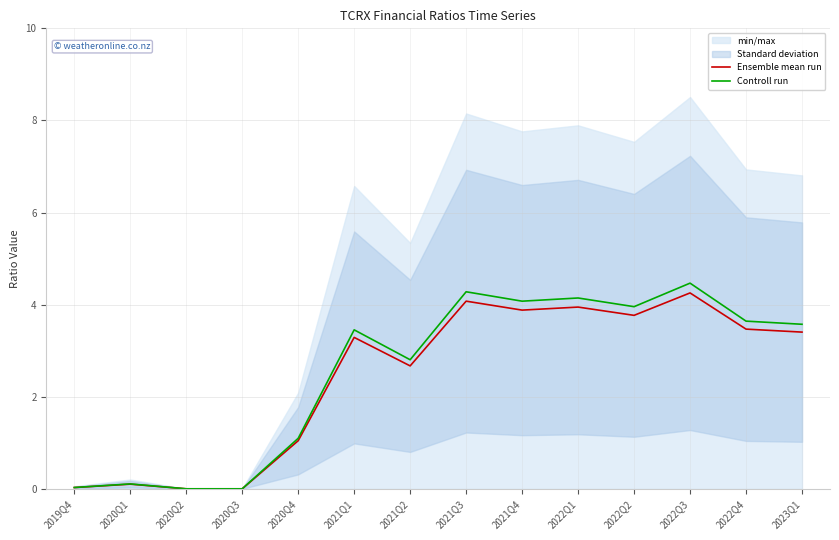

Rank the series by their average value, from lowest to highest.

Ensemble mean run, Controll run